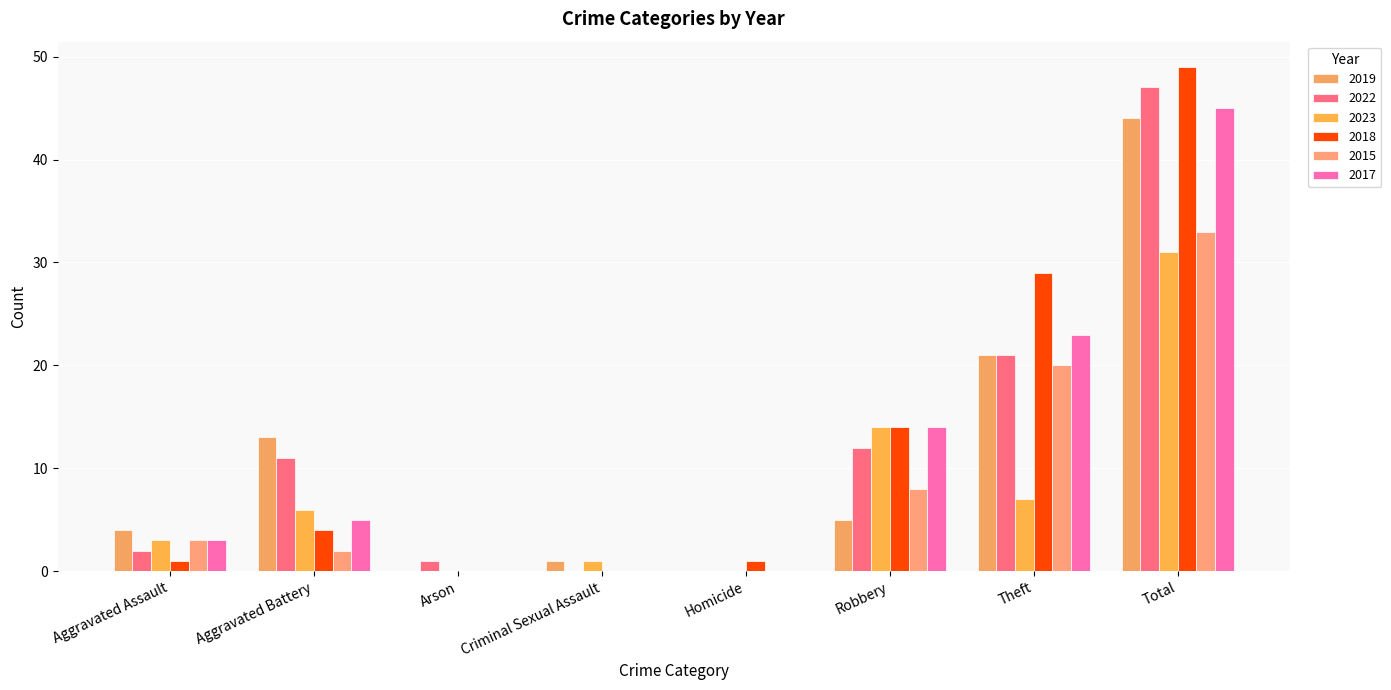

Count the number of data series in this chart.

6